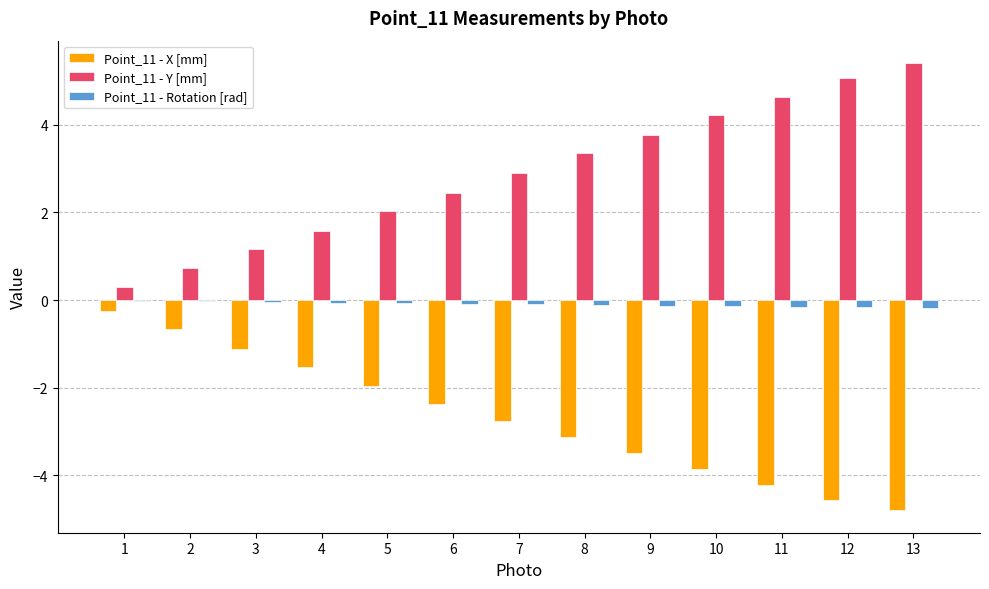

What are all the series names shown in the legend?

Point_11 - X [mm], Point_11 - Y [mm], Point_11 - Rotation [rad]